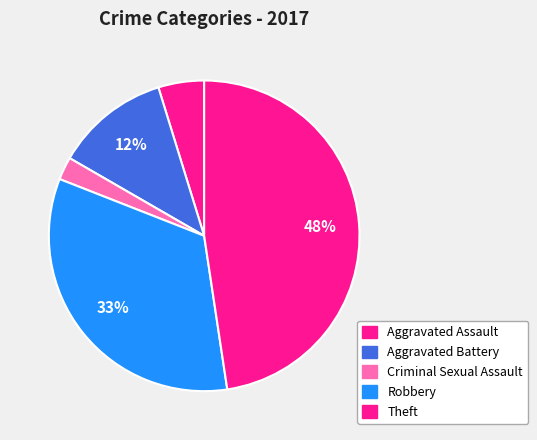

True or false: Theft accounts for 54% of the total.

False